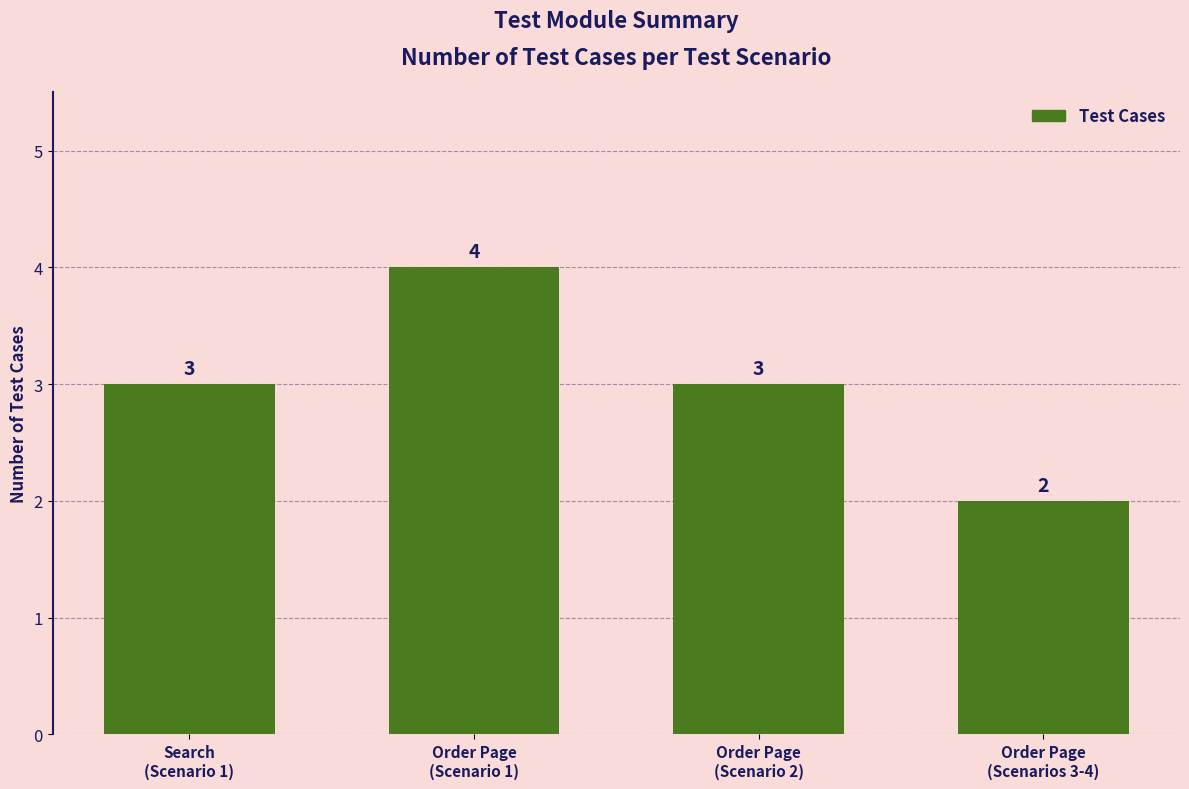

Which label corresponds to the largest value in the chart?

Order Page
(Scenario 1)